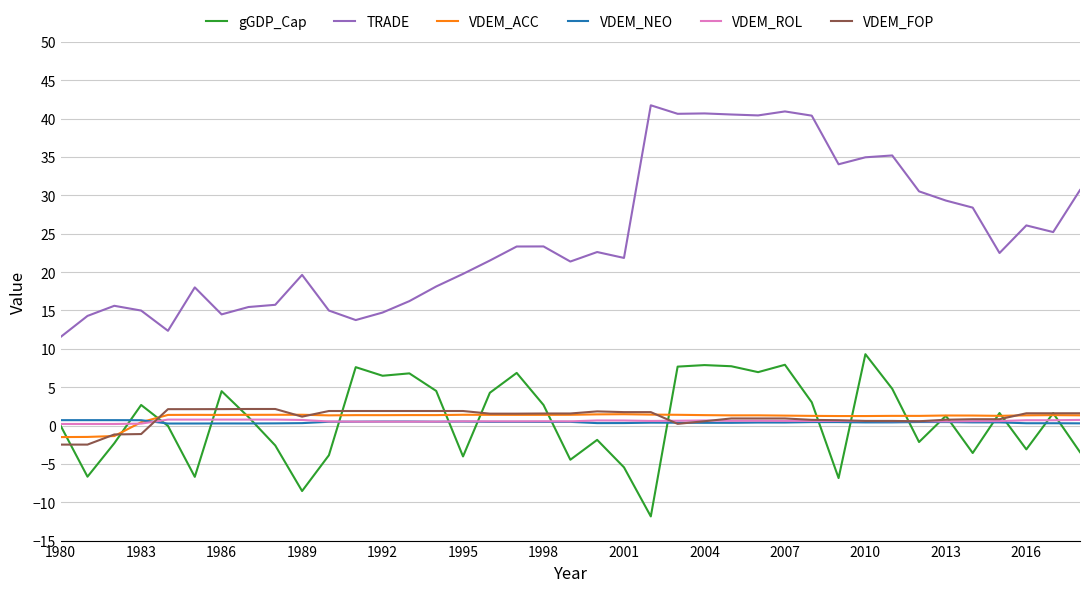

What is the sum of all VDEM_ACC values?

43.3